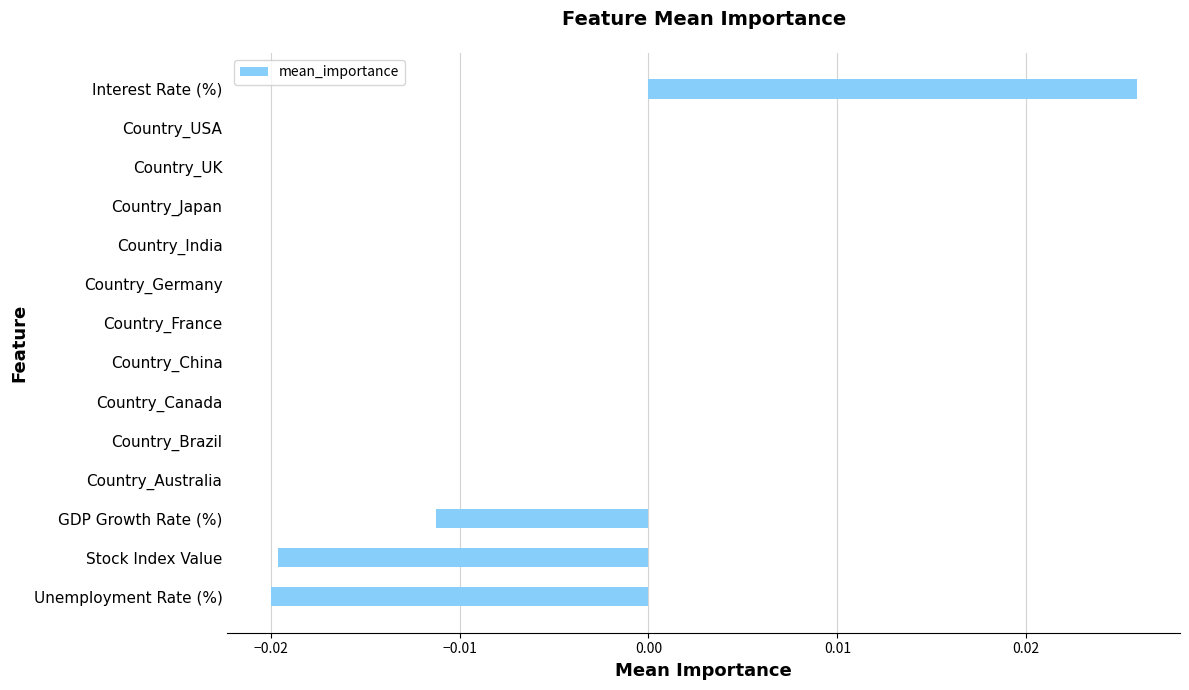

Which has a higher value, GDP Growth Rate (%) or Country_Germany?

Country_Germany